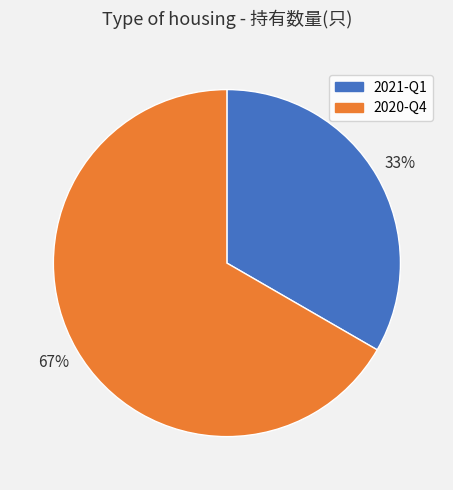

To the nearest percent, what is the combined percentage of 2020-Q4 and 2021-Q1?

100%